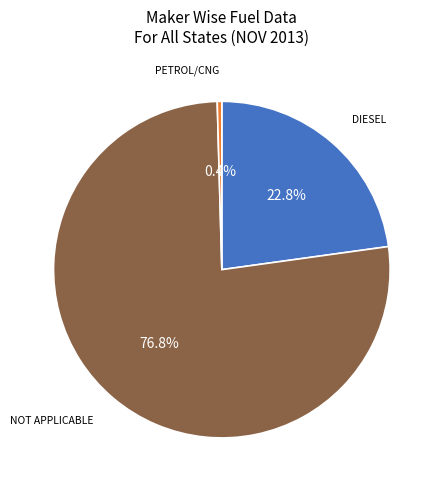

Count the number of slices in the pie.

3